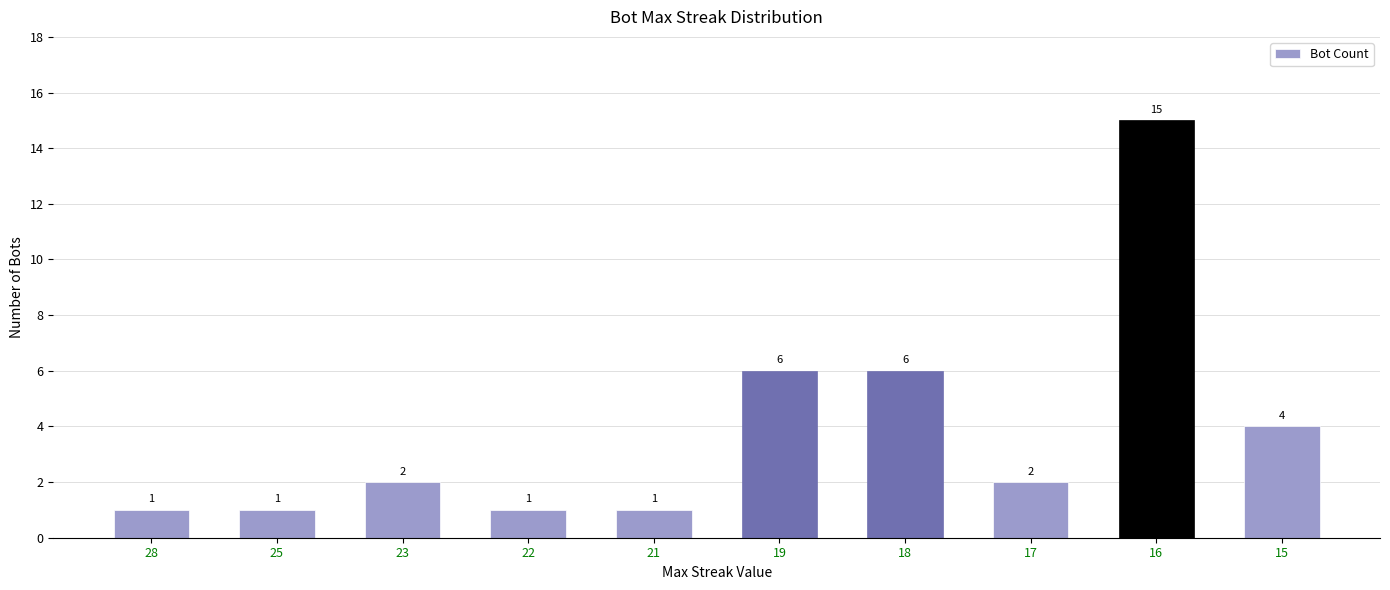

Reading left to right, transcribe all the data shown in this chart.

28=1	25=1	23=2	22=1	21=1	19=6	18=6	17=2	16=15	15=4